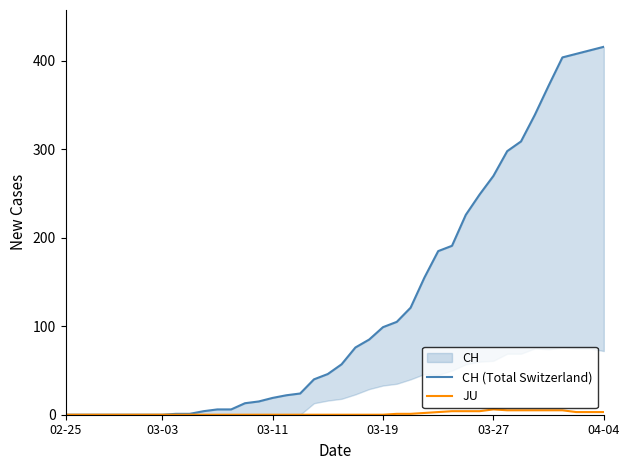

Which series has the largest range (max minus min)?

CH (Total Switzerland)